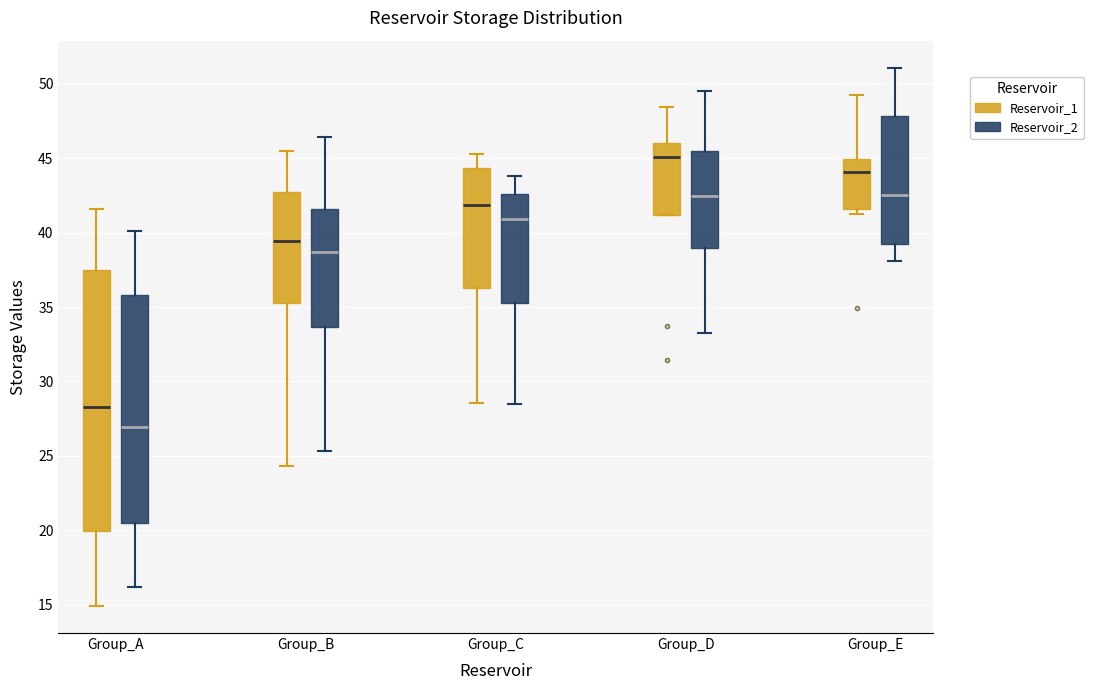

Which box is the tallest, from its lower edge to its upper edge?

Group_A (Reservoir_1)